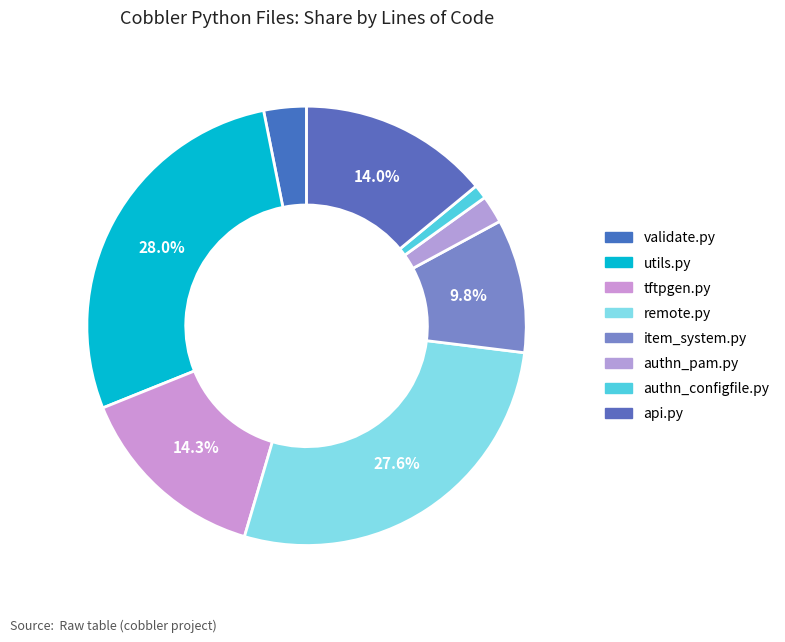

Count the number of slices in the pie.

8